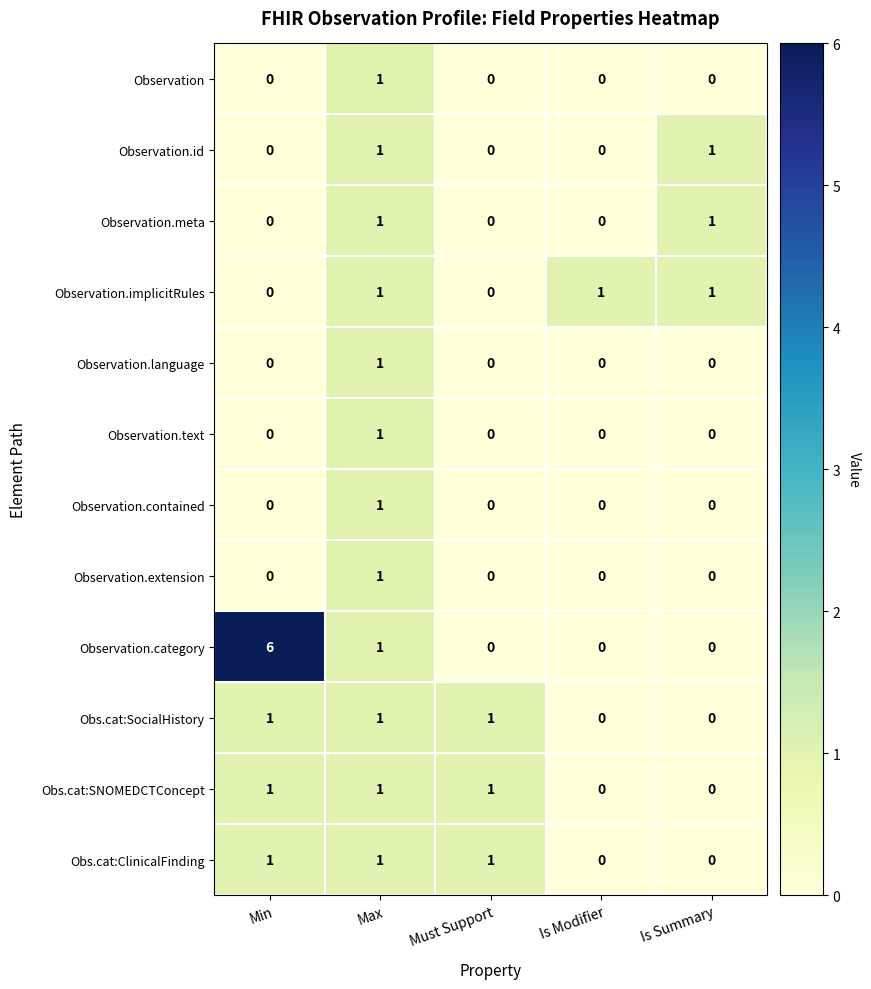

Is it true that Observation.text equals 0 at Min?

True